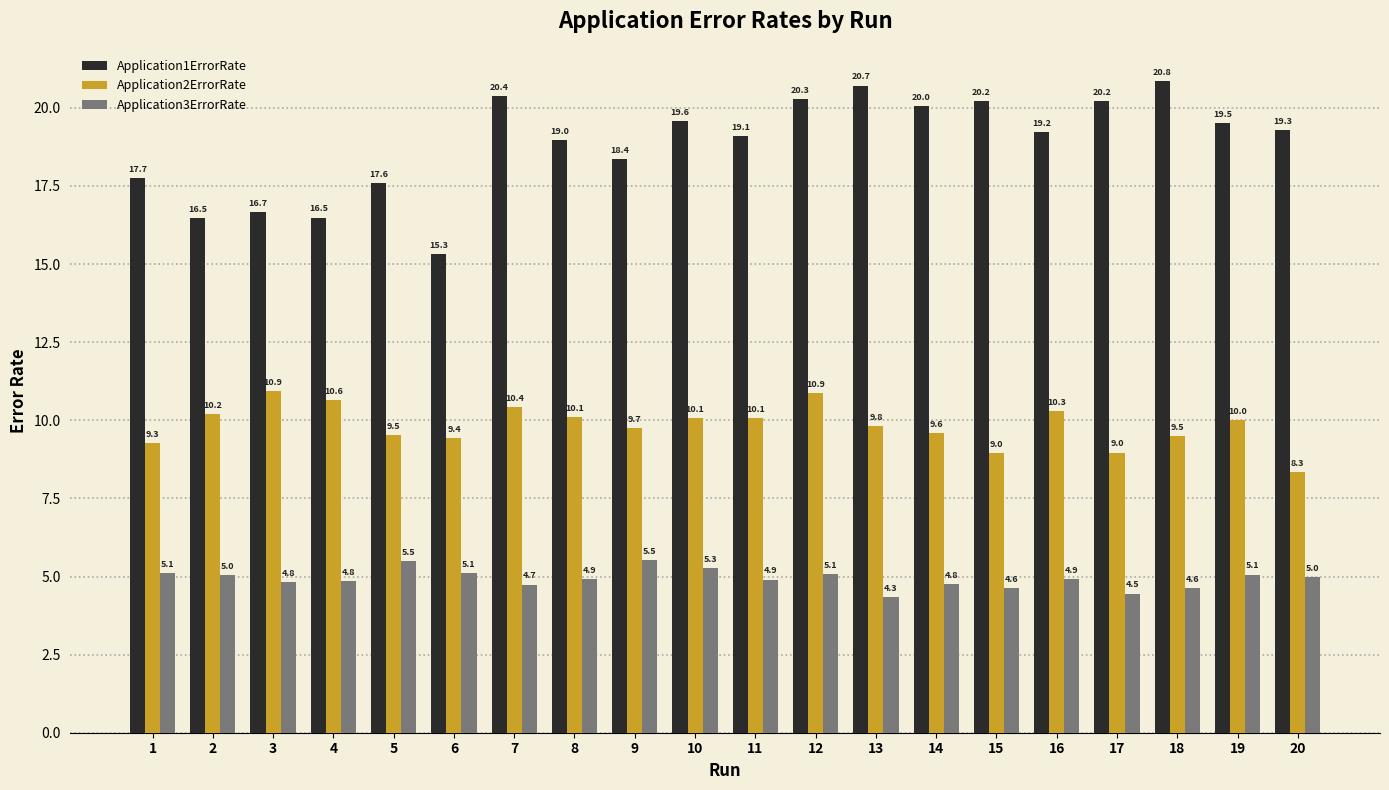

Reading left to right, transcribe all the data shown in this chart.

Application1ErrorRate: 1=17.7	2=16.5	3=16.7	4=16.5	5=17.6	6=15.3	7=20.4	8=19.0	9=18.4	10=19.6	11=19.1	12=20.3	13=20.7	14=20.0	15=20.2	16=19.2	17=20.2	18=20.8	19=19.5	20=19.3
Application2ErrorRate: 1=9.3	2=10.2	3=10.9	4=10.6	5=9.5	6=9.4	7=10.4	8=10.1	9=9.7	10=10.1	11=10.1	12=10.9	13=9.8	14=9.6	15=9.0	16=10.3	17=9.0	18=9.5	19=10.0	20=8.3
Application3ErrorRate: 1=5.1	2=5.0	3=4.8	4=4.8	5=5.5	6=5.1	7=4.7	8=4.9	9=5.5	10=5.3	11=4.9	12=5.1	13=4.3	14=4.8	15=4.6	16=4.9	17=4.5	18=4.6	19=5.1	20=5.0